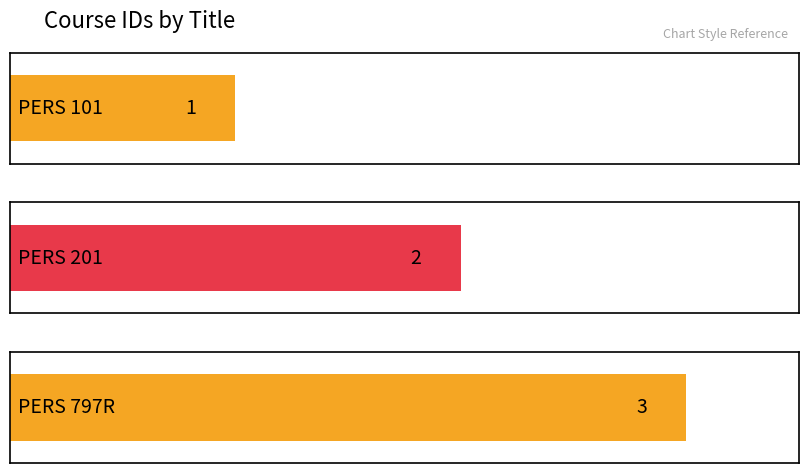

Is it true that the value at PERS 101 is 1?

True